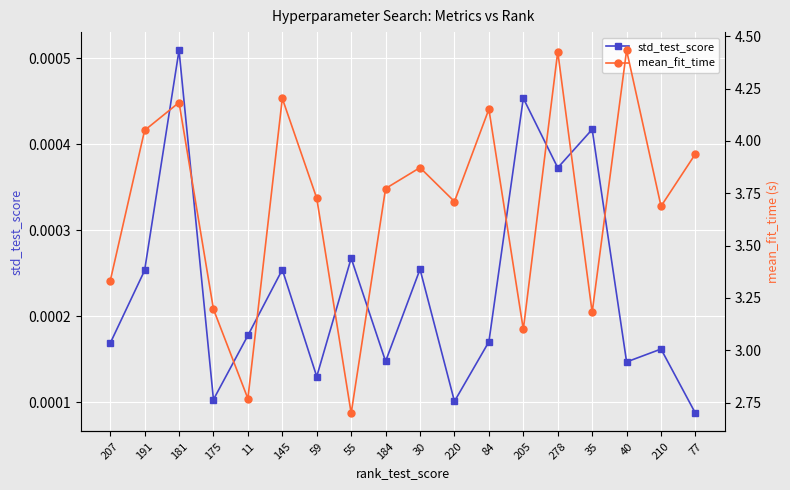

What is the label of the 7th point from the left?

59